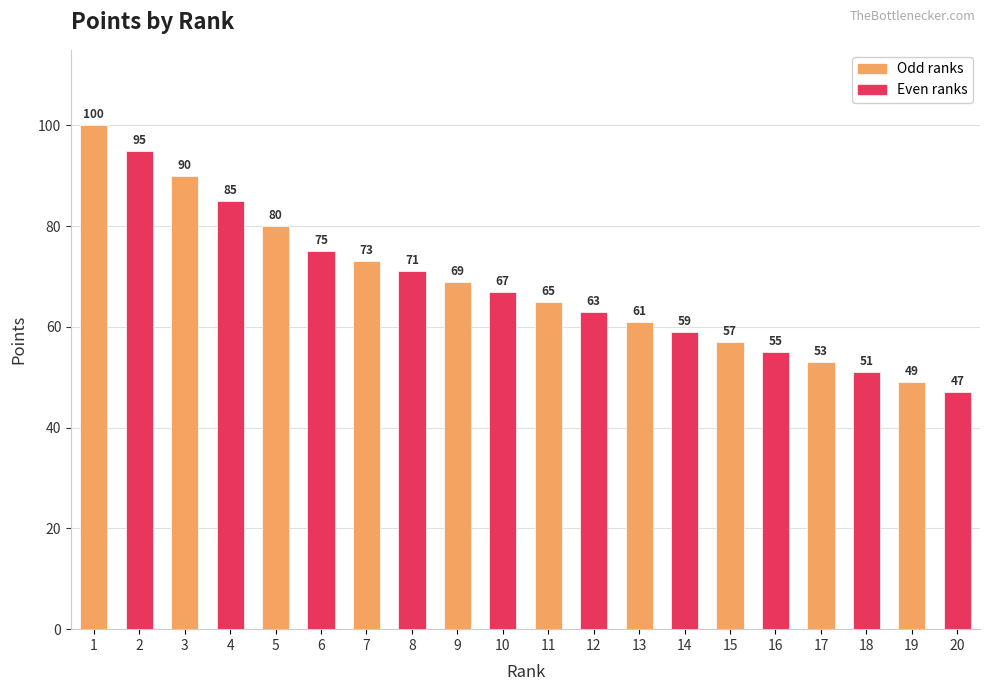

How many data points are less than 67?

10